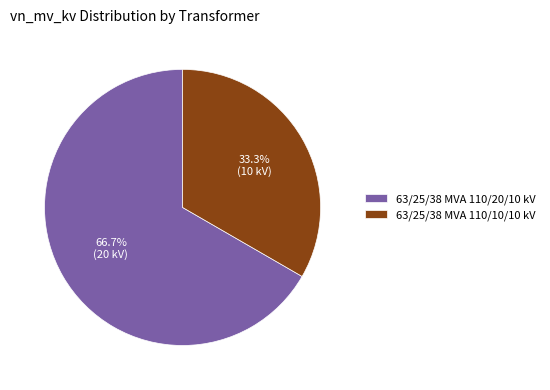

To the nearest percent, what percentage of the pie is 63/25/38 MVA 110/20/10 kV?

67%